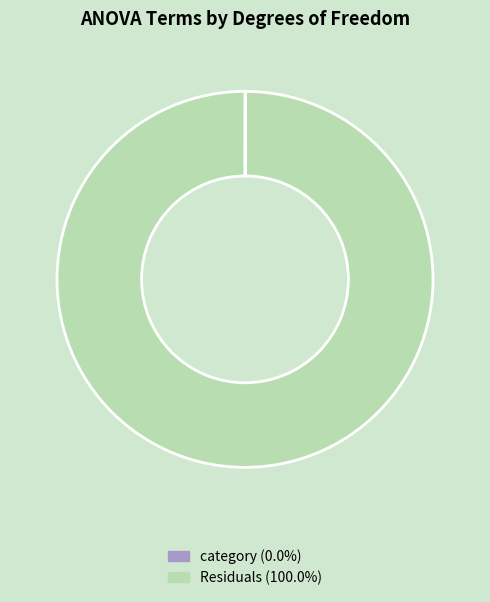

Does Residuals (100.0%) represent more than half of the total?

Yes